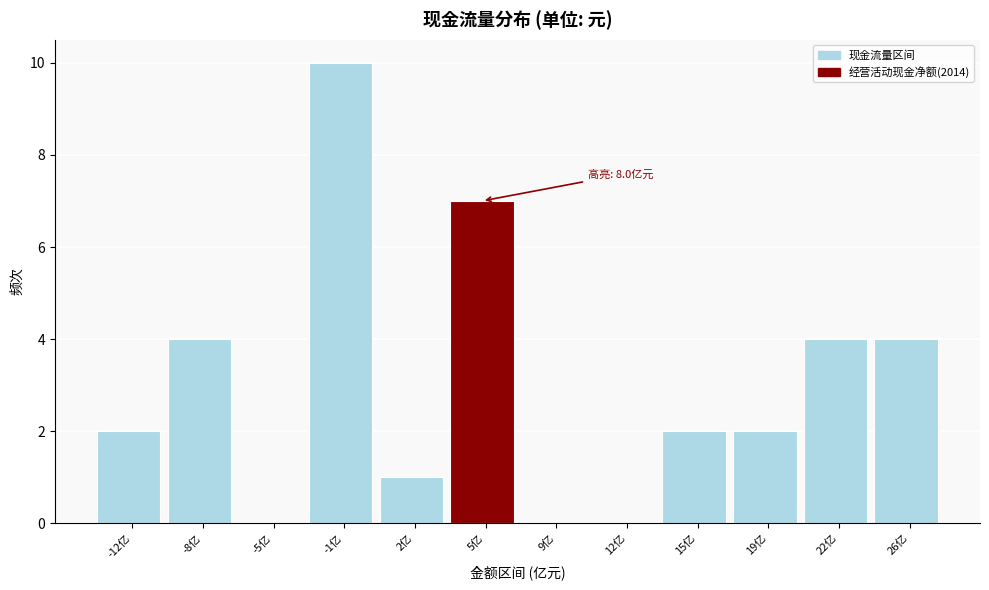

Reading left to right, what are all the values shown in this chart?

-12亿=2	-8亿=4	-5亿=0	-1亿=10	2亿=1	5亿=7	9亿=0	12亿=0	15亿=2	19亿=2	22亿=4	26亿=4